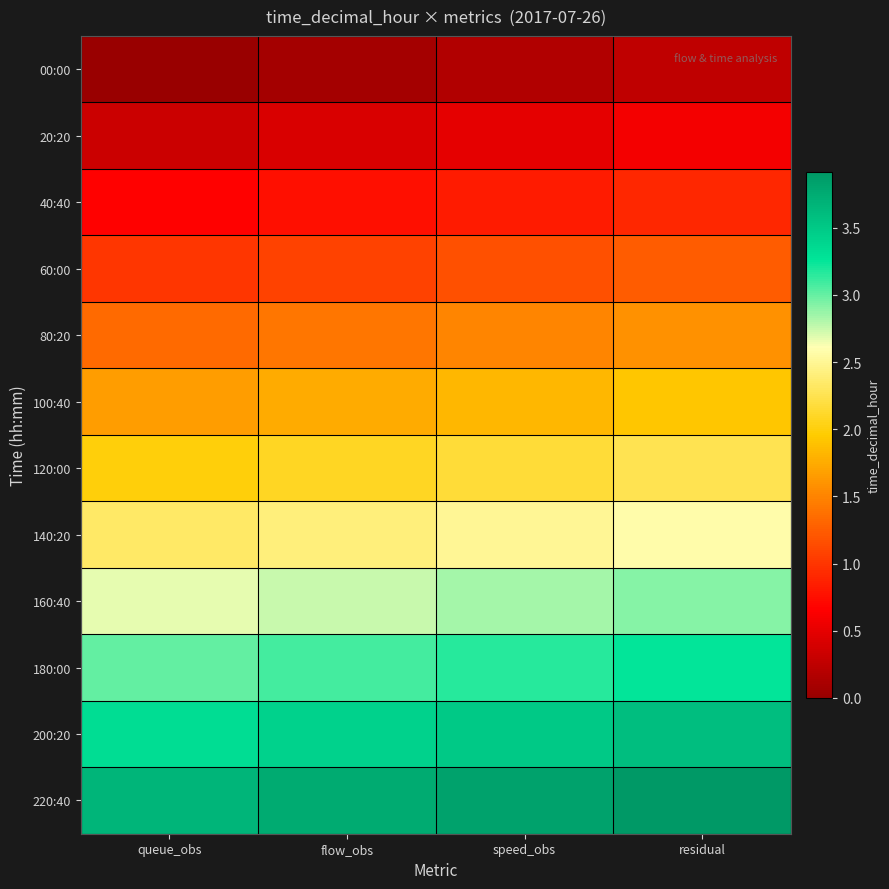

At flow_obs, list the series in order from smallest to largest.

00:00, 20:20, 40:40, 60:00, 80:20, 100:40, 120:00, 140:20, 160:40, 180:00, 200:20, 220:40